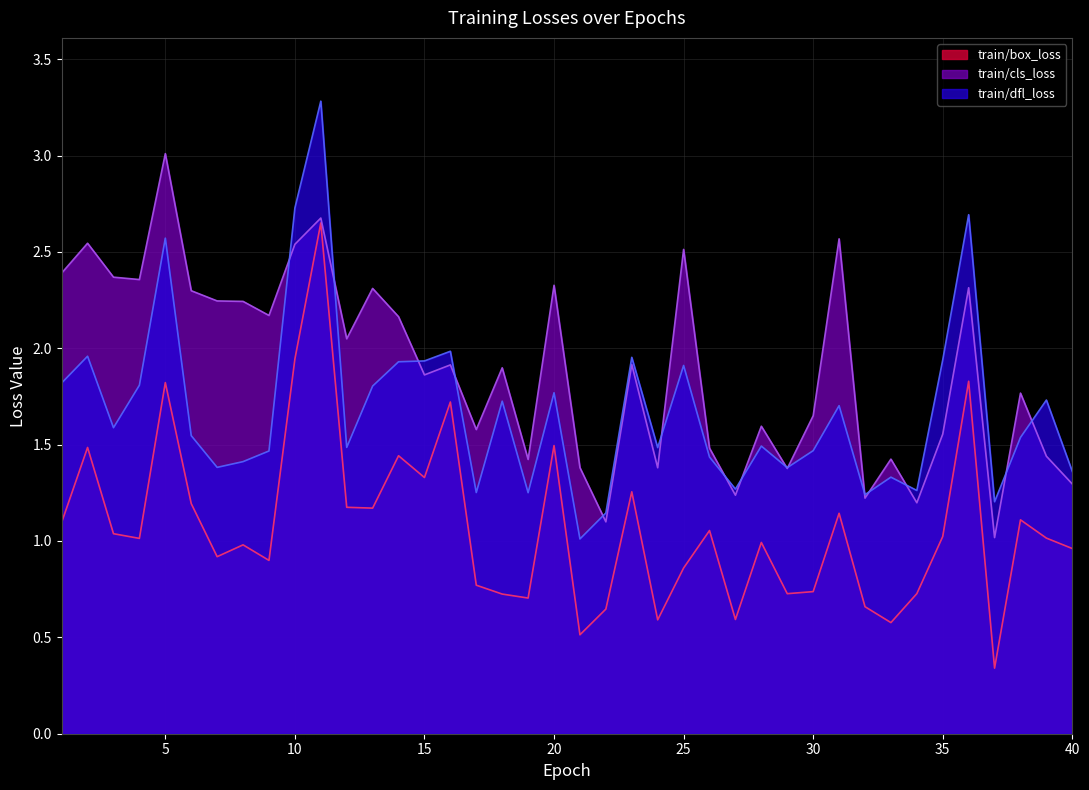

True or false: train/dfl_loss has more than 0 interior local peaks.

True